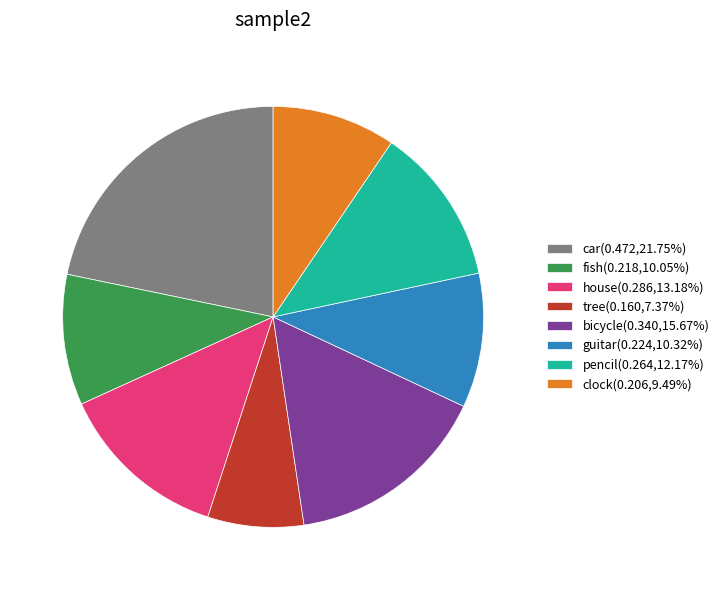

Combined, do guitar(0.224,10.32%) and house(0.286,13.18%) account for over 50%?

No